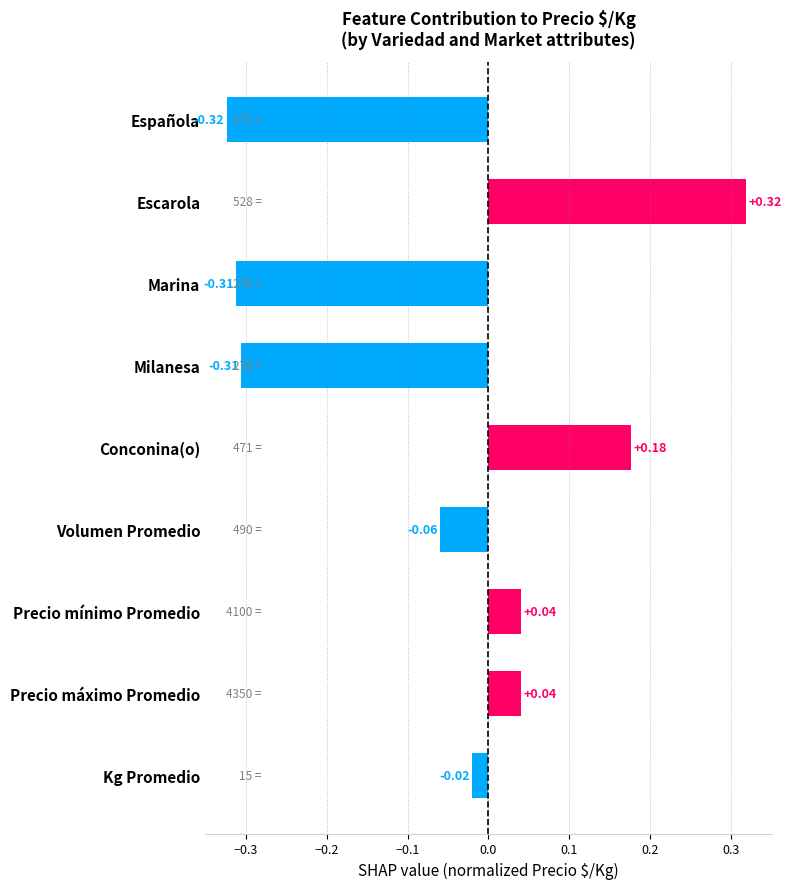

Which label corresponds to the largest value in the chart?

Escarola